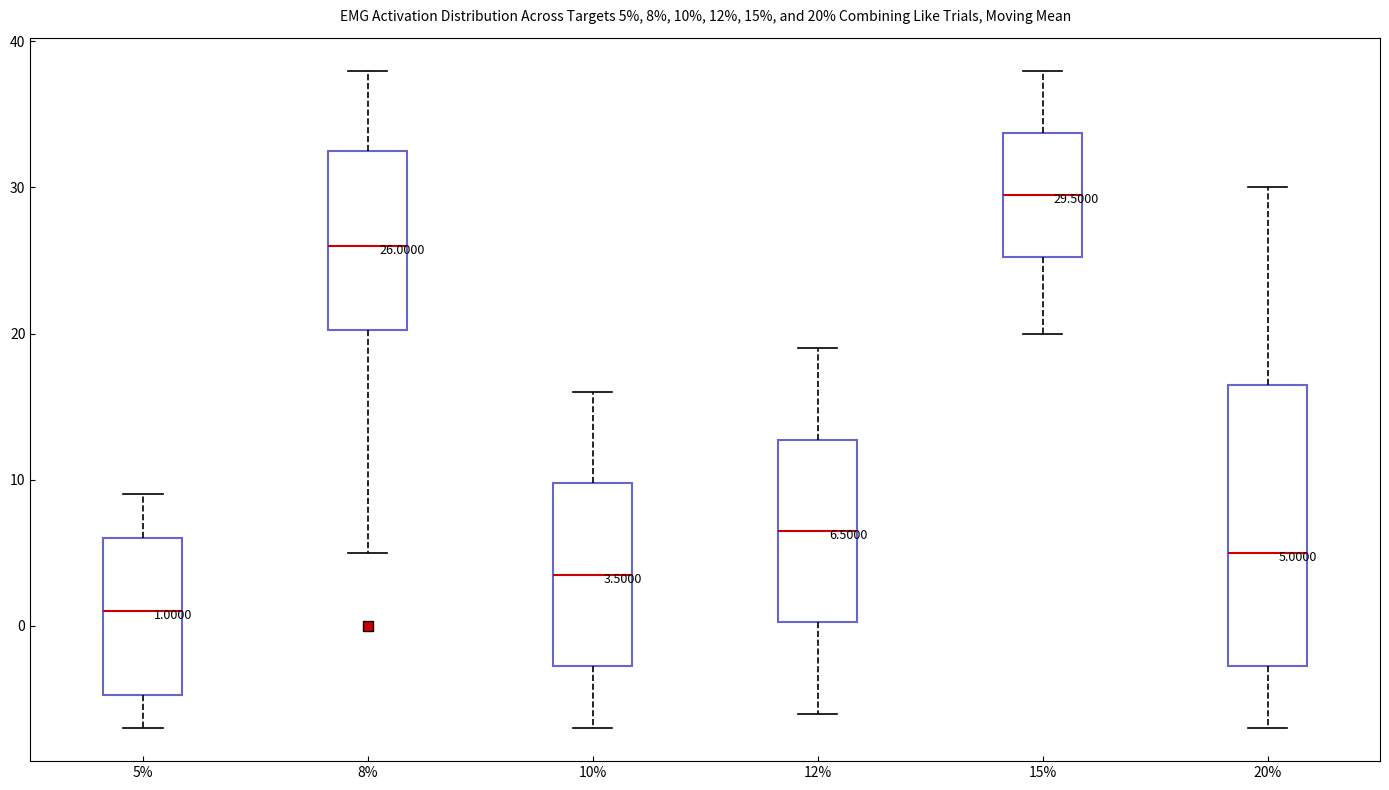

Comparing the boxes themselves (not the whiskers), which one is the tallest?

20%